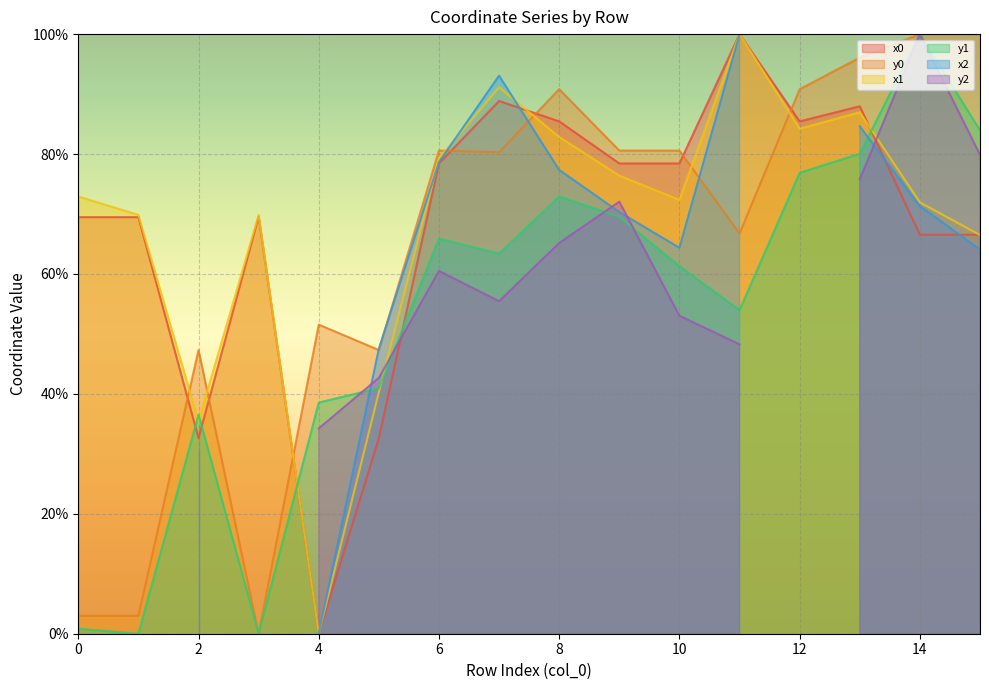

Which series has the largest range (max minus min)?

x0